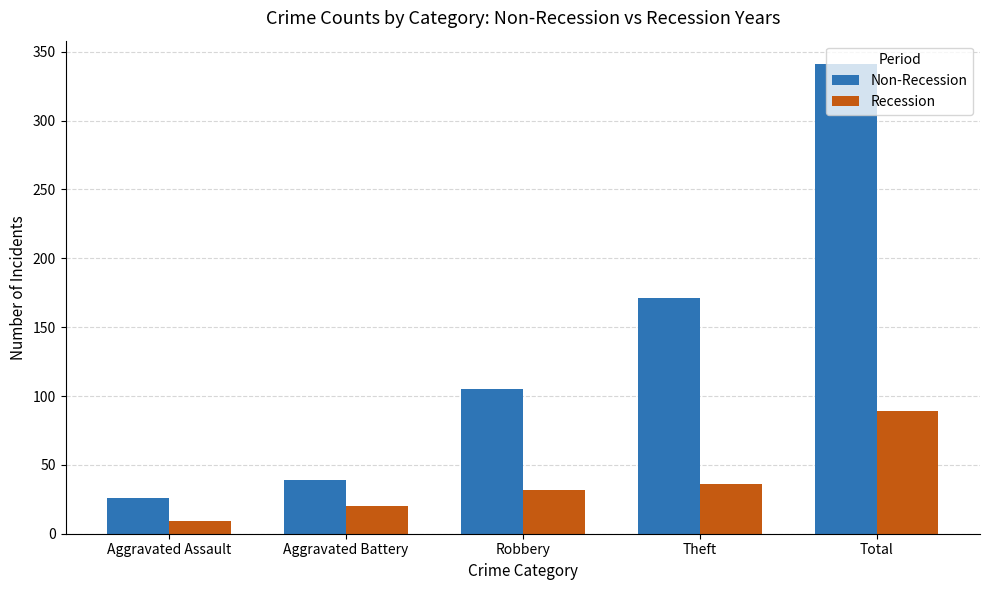

What are all the series names shown in the legend?

Non-Recession, Recession